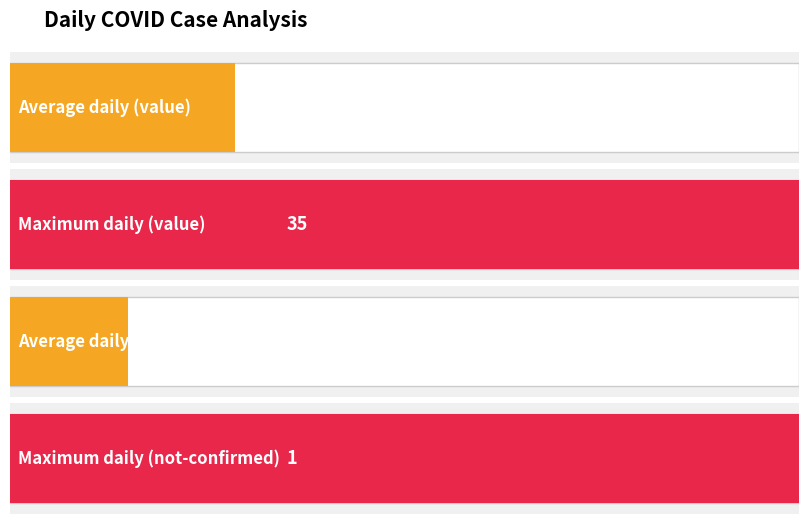

What is the difference between the maximum and minimum values in the value series?

35